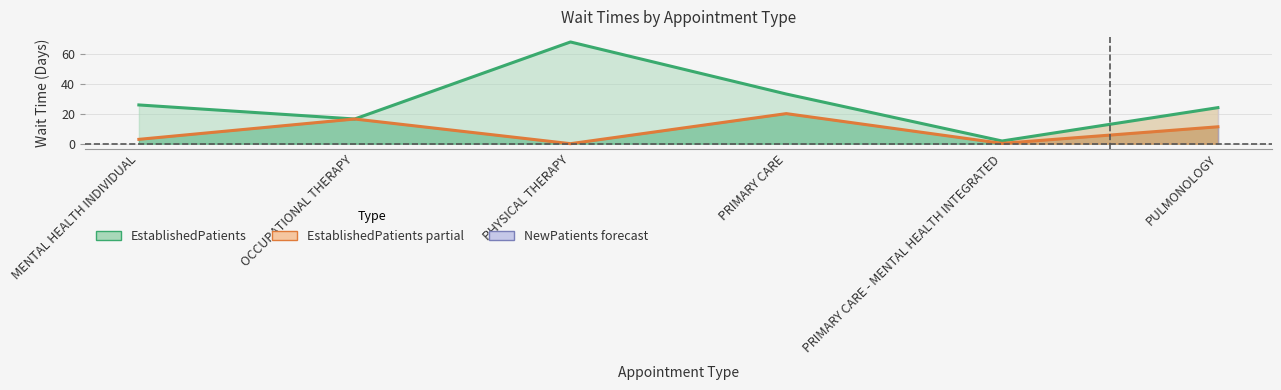

How many interior local peaks does the NewPatients series have?

1